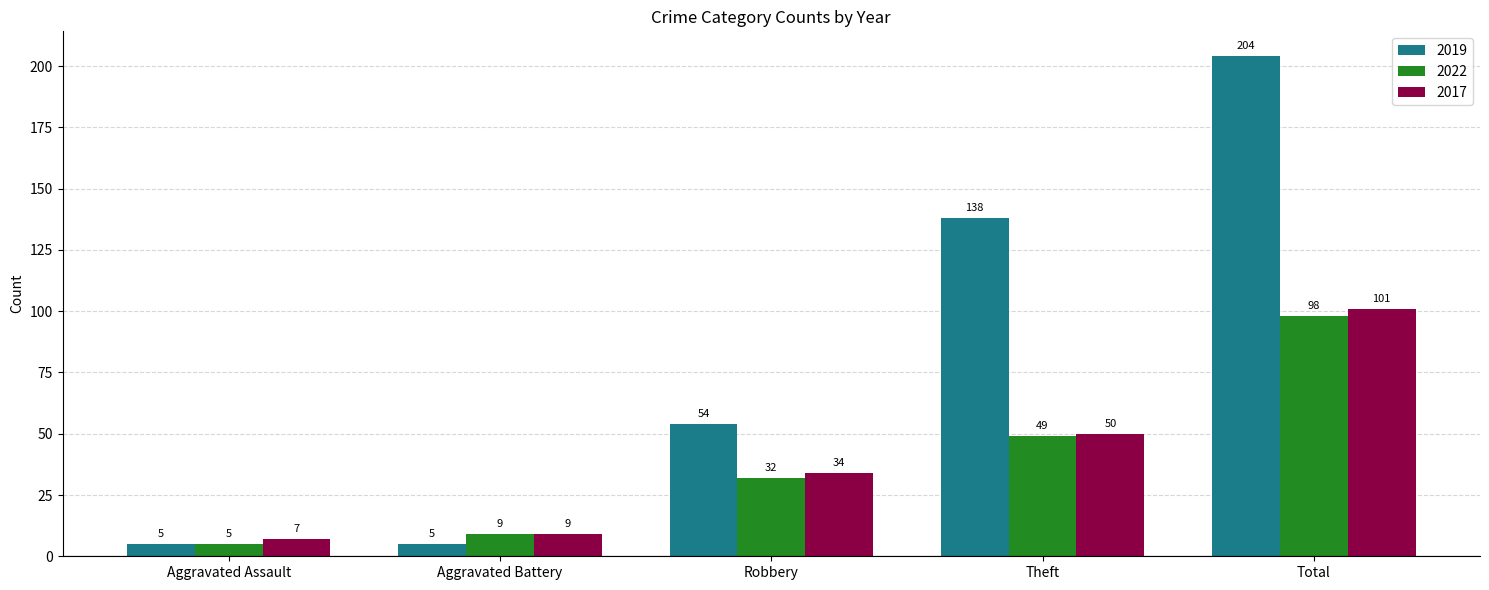

Rank the series by their maximum value, from highest to lowest.

2019, 2017, 2022